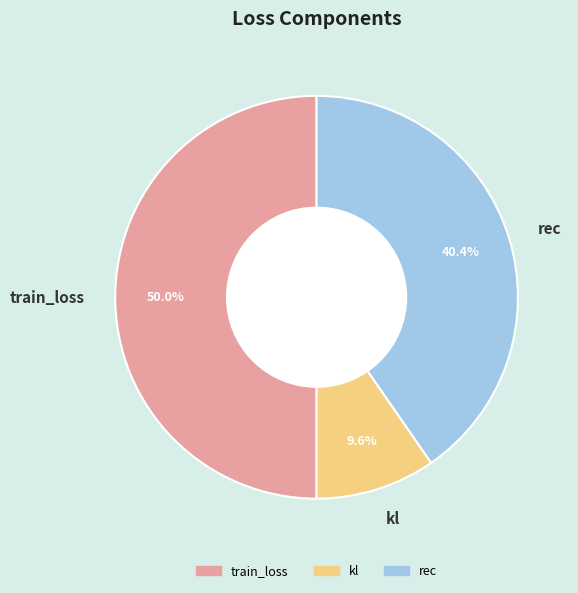

Approximately how many times larger is the value at rec compared to kl?

4.2